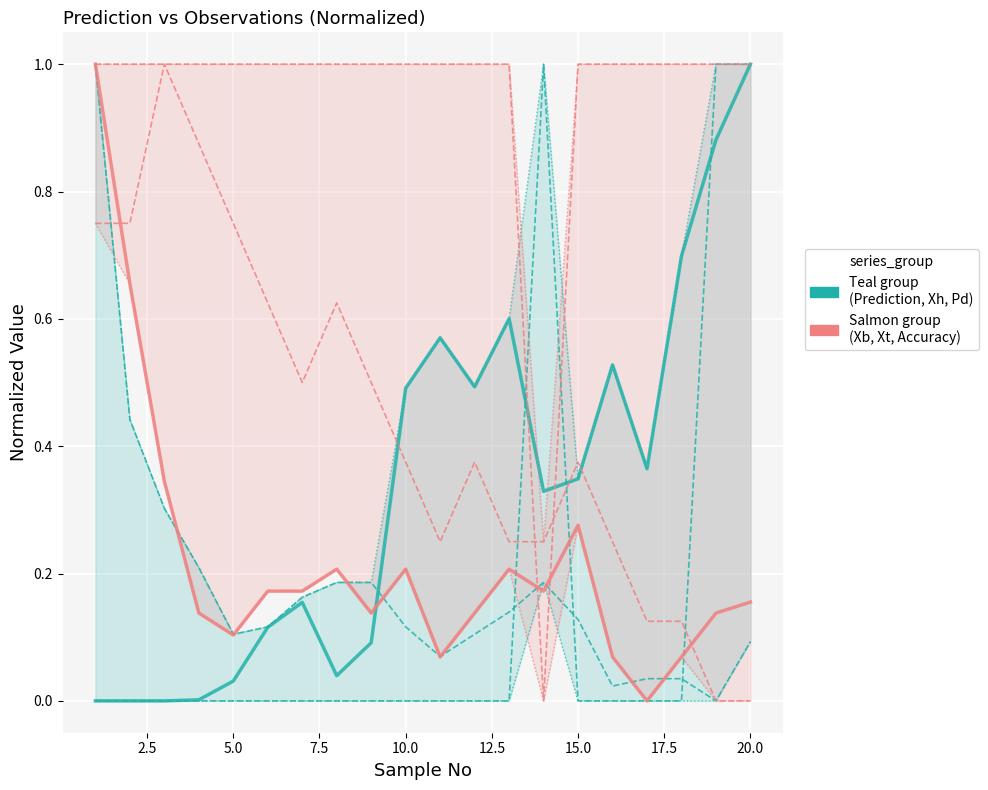

Reading left to right, extract all data points from this chart.

Prediction: 0.0	0.0	0.0	0.0	0.0	0.1	0.2	0.0	0.1	0.5	0.6	0.5	0.6	0.3	0.3	0.5	0.4	0.7	0.9	1.0
Xh: 1.0	0.4	0.3	0.2	0.1	0.1	0.2	0.2	0.2	0.1	0.1	0.1	0.1	0.2	0.1	0.0	0.0	0.0	0.0	0.1
Pd: 0.0	0.0	0.0	0.0	0.0	0.0	0.0	0.0	0.0	0.0	0.0	0.0	0.0	1.0	0.0	0.0	0.0	0.0	1.0	1.0
Xb: 1.0	0.7	0.3	0.1	0.1	0.2	0.2	0.2	0.1	0.2	0.1	0.1	0.2	0.2	0.3	0.1	0.0	0.1	0.1	0.2
Xt: 0.7	0.7	1.0	0.9	0.7	0.6	0.5	0.6	0.5	0.4	0.3	0.4	0.3	0.3	0.4	0.3	0.1	0.1	0.0	0.0
Accuracy: 1.0	1.0	1.0	1.0	1.0	1.0	1.0	1.0	1.0	1.0	1.0	1.0	1.0	0.0	1.0	1.0	1.0	1.0	1.0	1.0